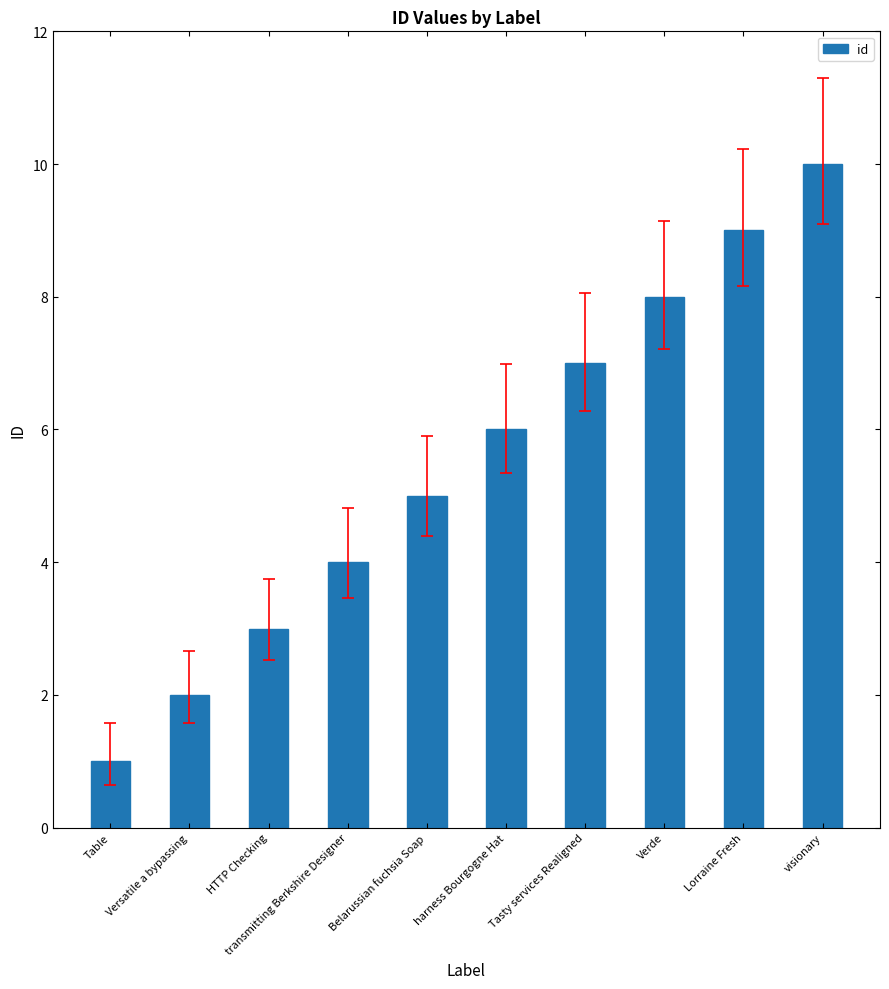

Rank the categories by value from highest to lowest.

visionary, Lorraine Fresh, Verde, Tasty services Realigned, harness Bourgogne Hat, Belarussian fuchsia Soap, transmitting Berkshire Designer, HTTP Checking, Versatile a bypassing, Table